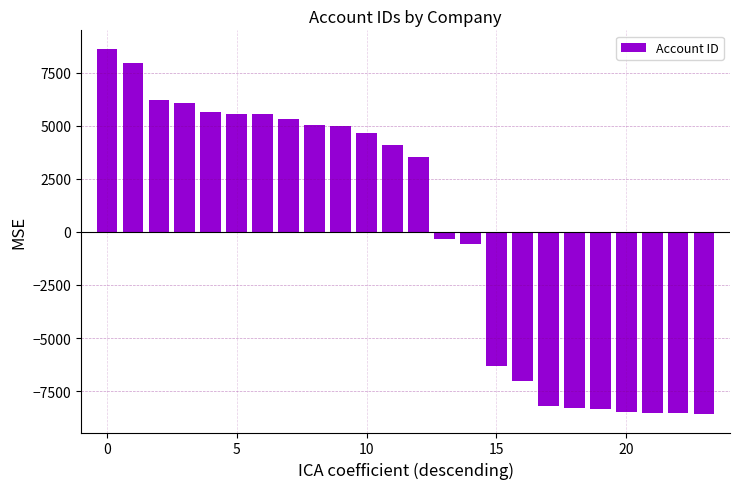

How many data points are less than 4114?

12